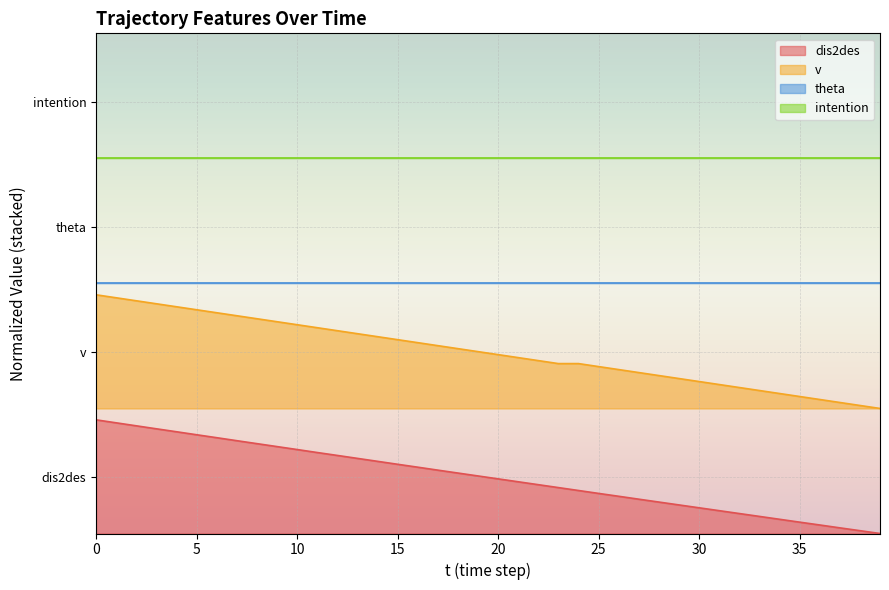

What is the sum of the dis2des values at 34 and 29?

0.4